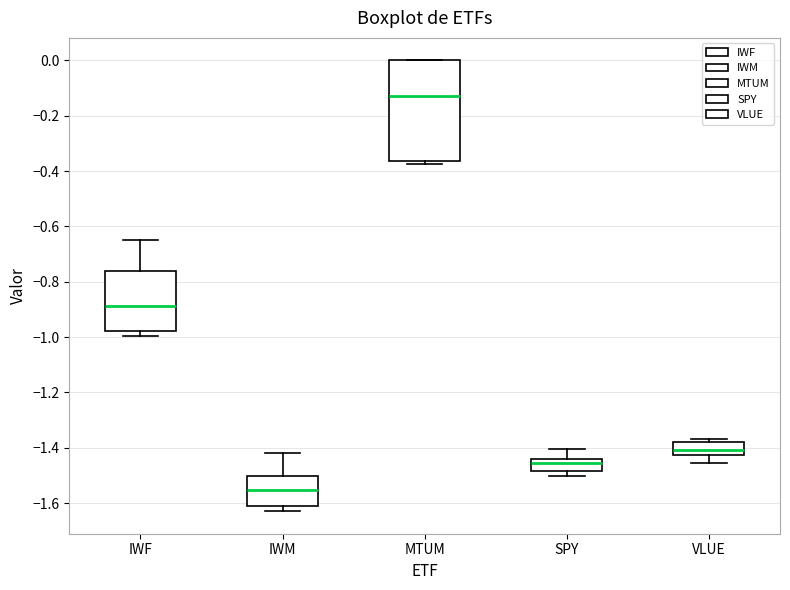

Reading left to right, read every box against the y-axis: the position of its median line, the range the box covers, and the ends of its whiskers. The values are not printed on the chart, so give them approximately, as read against the axis.

IWF: median -0.88, box -0.98 to -0.76, whiskers -1.00 to -0.64
IWM: median -1.56, box -1.60 to -1.50, whiskers -1.62 to -1.42
MTUM: median -0.12, box -0.36 to 0.00, whiskers -0.38 to 0.00
SPY: median -1.46, box -1.48 to -1.44, whiskers -1.50 to -1.40
VLUE: median -1.40, box -1.42 to -1.38, whiskers -1.46 to -1.36